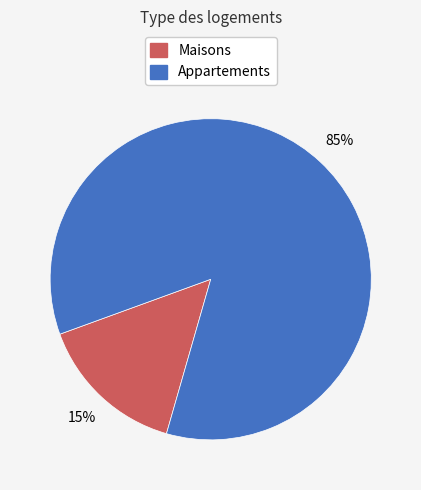

Does any single category account for the majority?

Yes